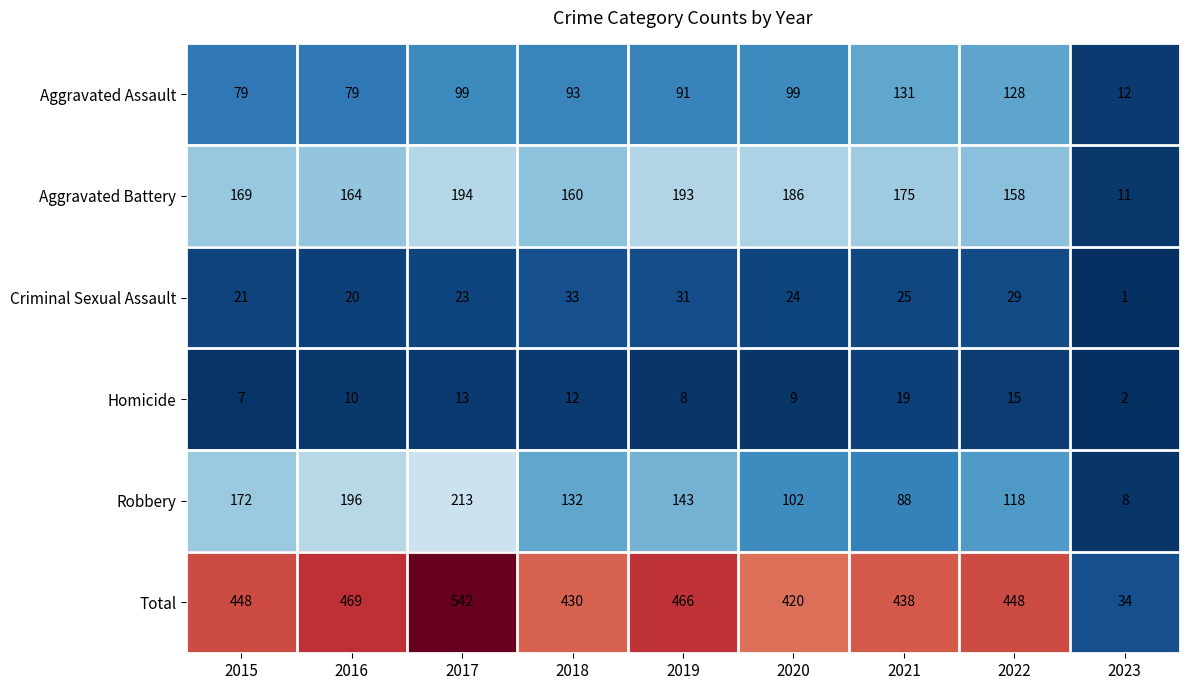

Rank the series by their maximum value, from highest to lowest.

Total, Robbery, Aggravated Battery, Aggravated Assault, Criminal Sexual Assault, Homicide